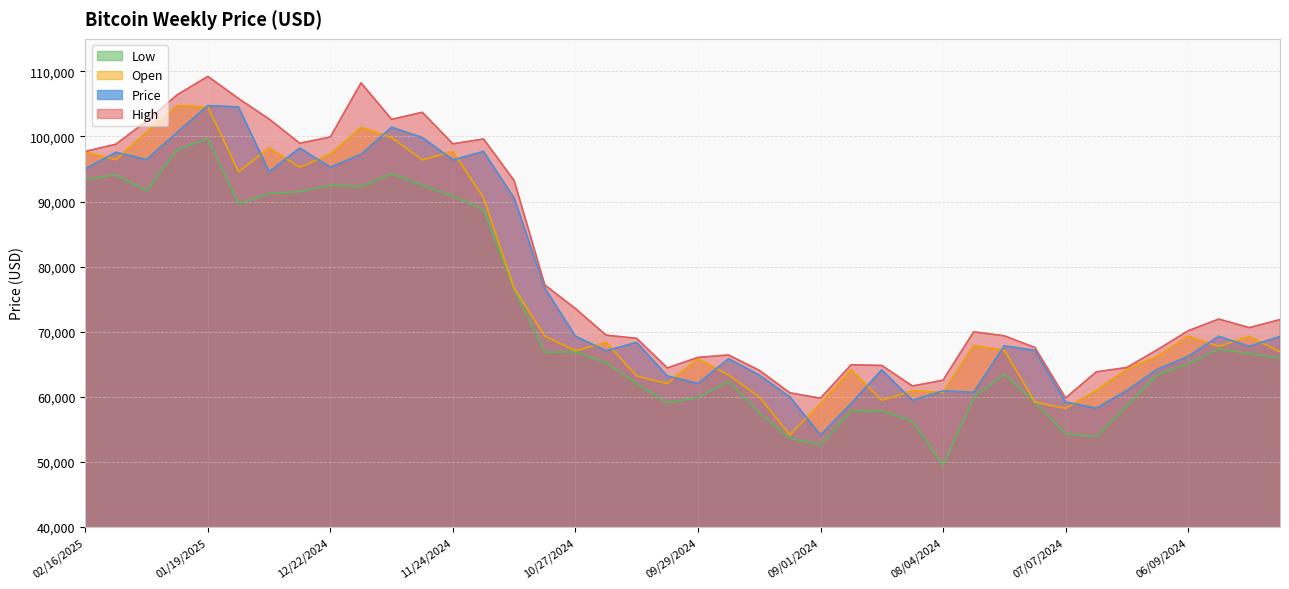

At which category does Low reach its first local valley?

02/02/2025